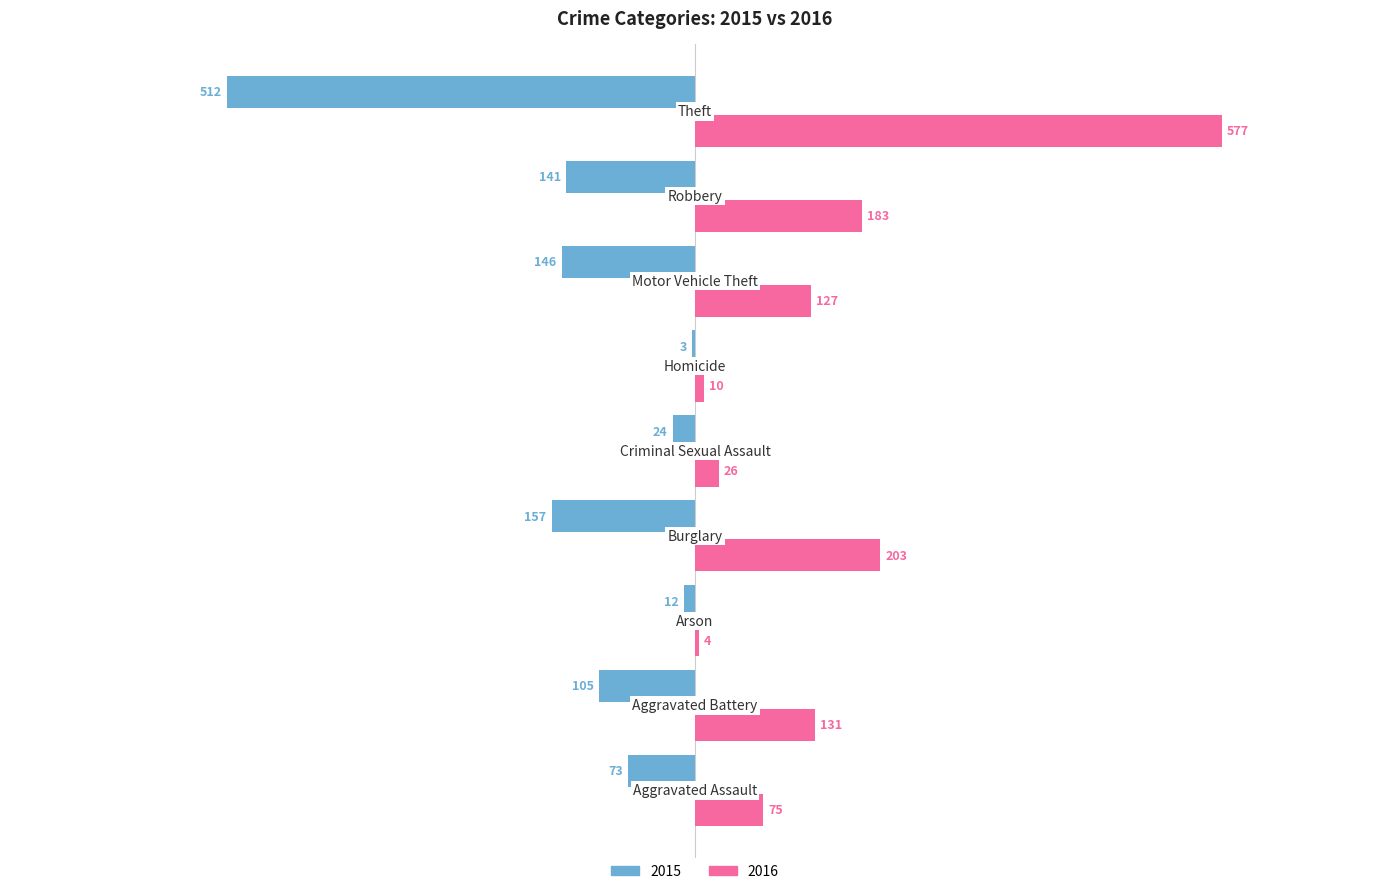

Which series has the largest total across all categories?

2016